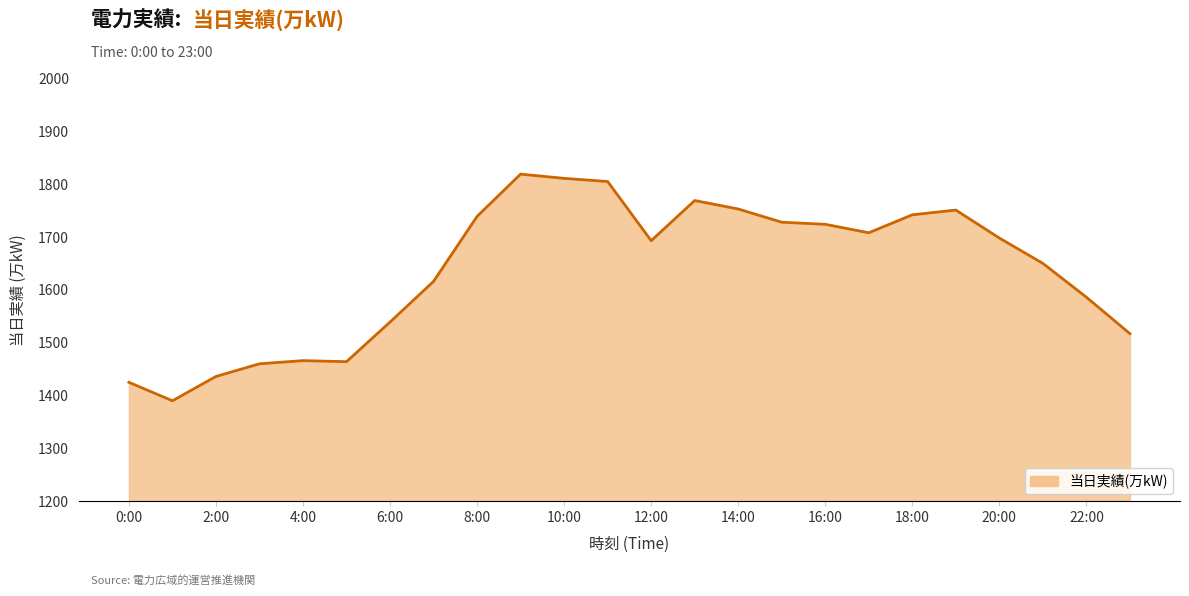

What is the smallest value displayed?

1390